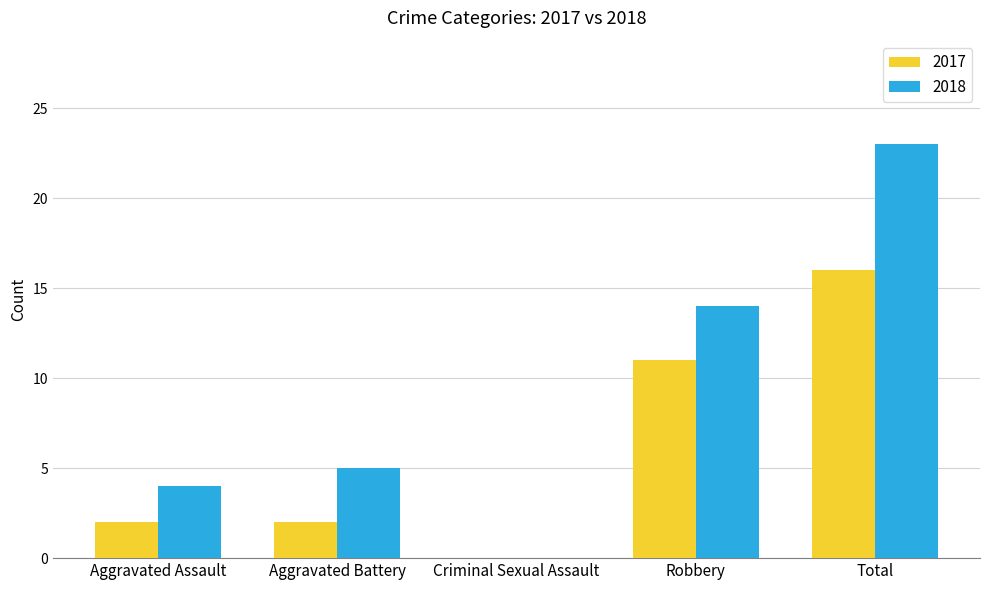

Which series changed the most between Aggravated Assault and Criminal Sexual Assault?

2018